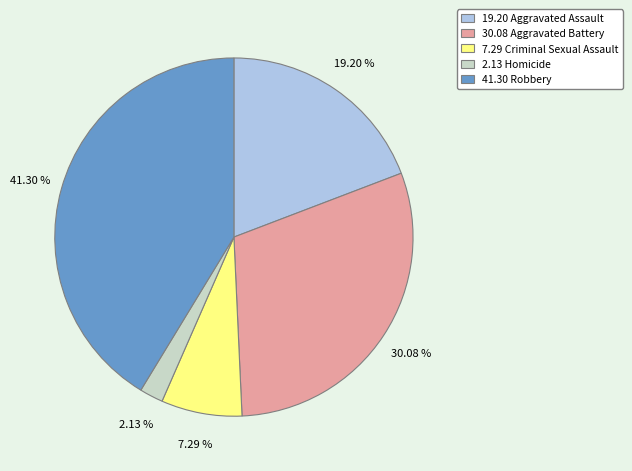

Is there a majority slice in this chart?

No